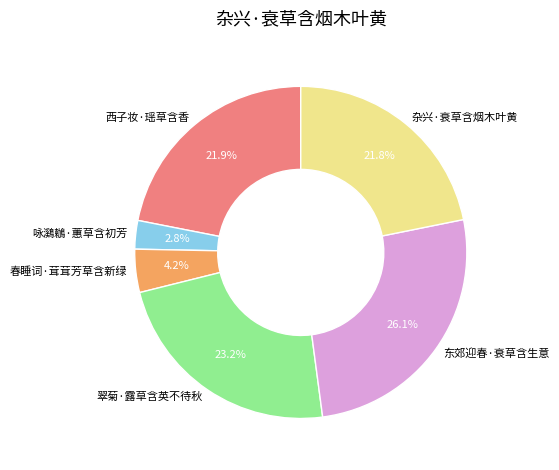

How many slices are in this pie chart?

6